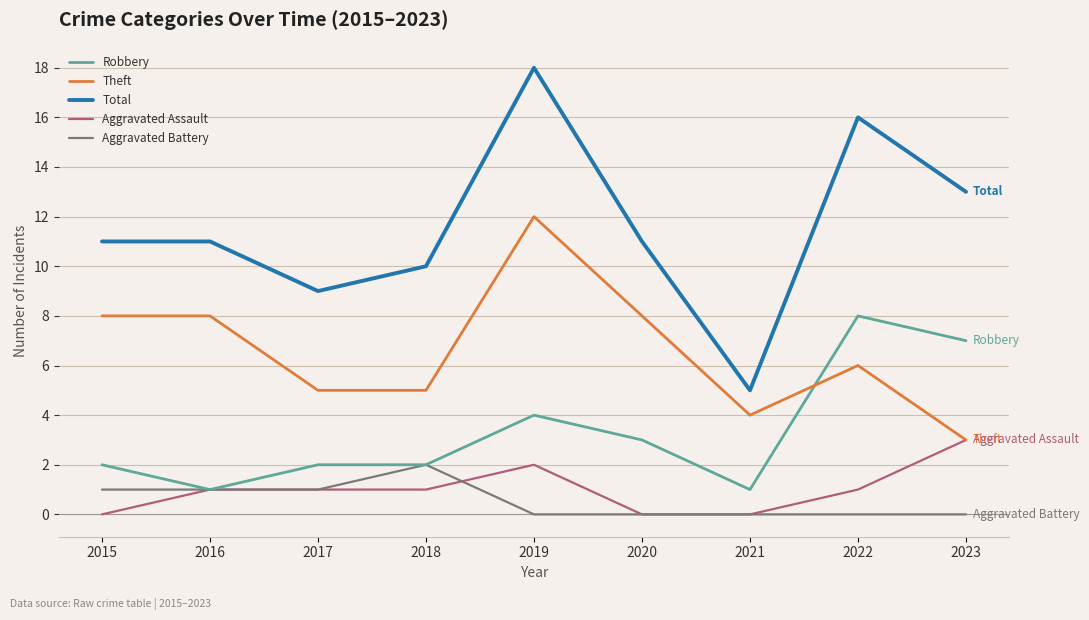

True or false: Total has a value of 13 at 2023.

True